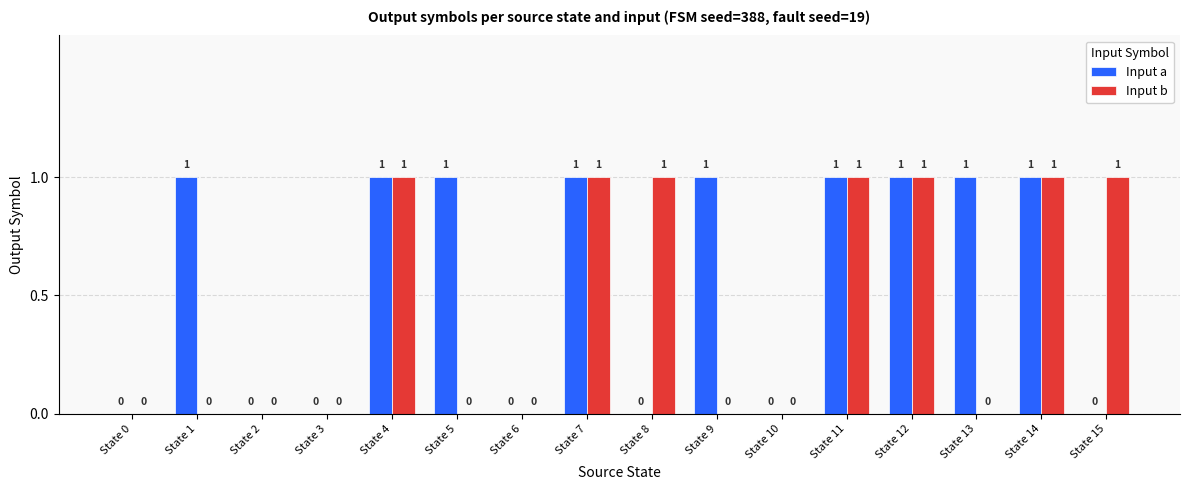

What are all the series names shown in the legend?

Input a, Input b